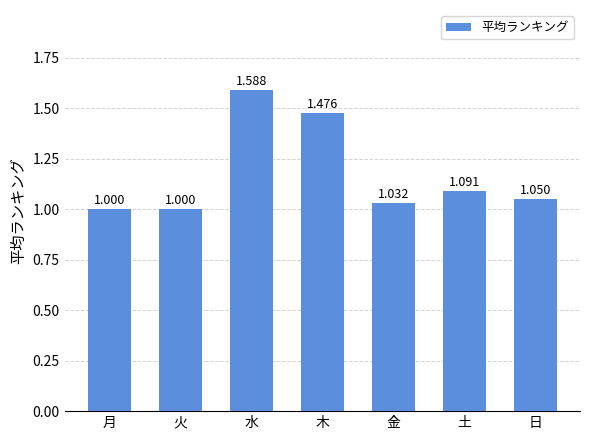

Which has a higher value, 火 or 木?

木